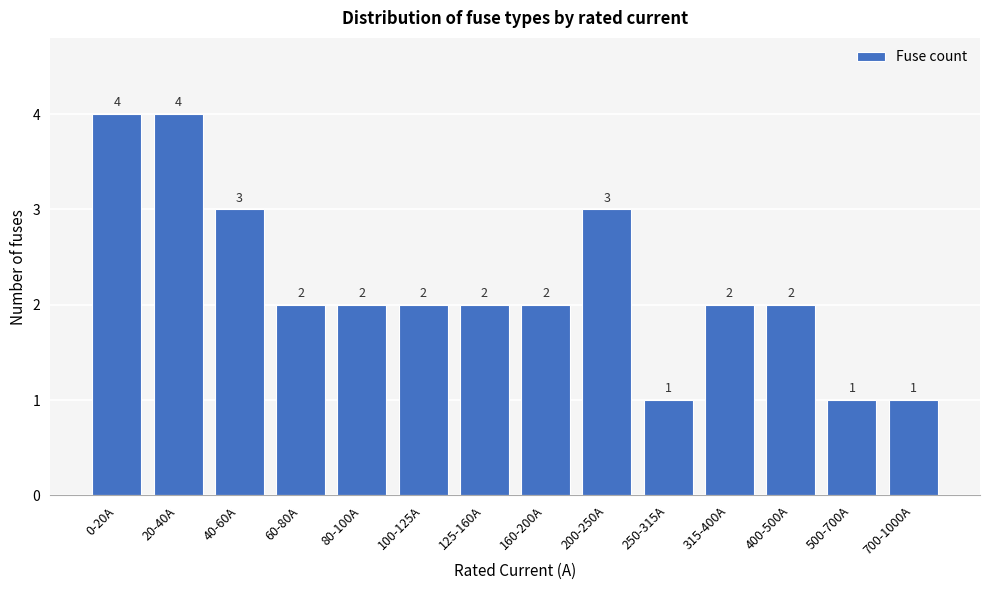

Reading left to right, transcribe all the data shown in this chart.

4	4	3	2	2	2	2	2	3	1	2	2	1	1